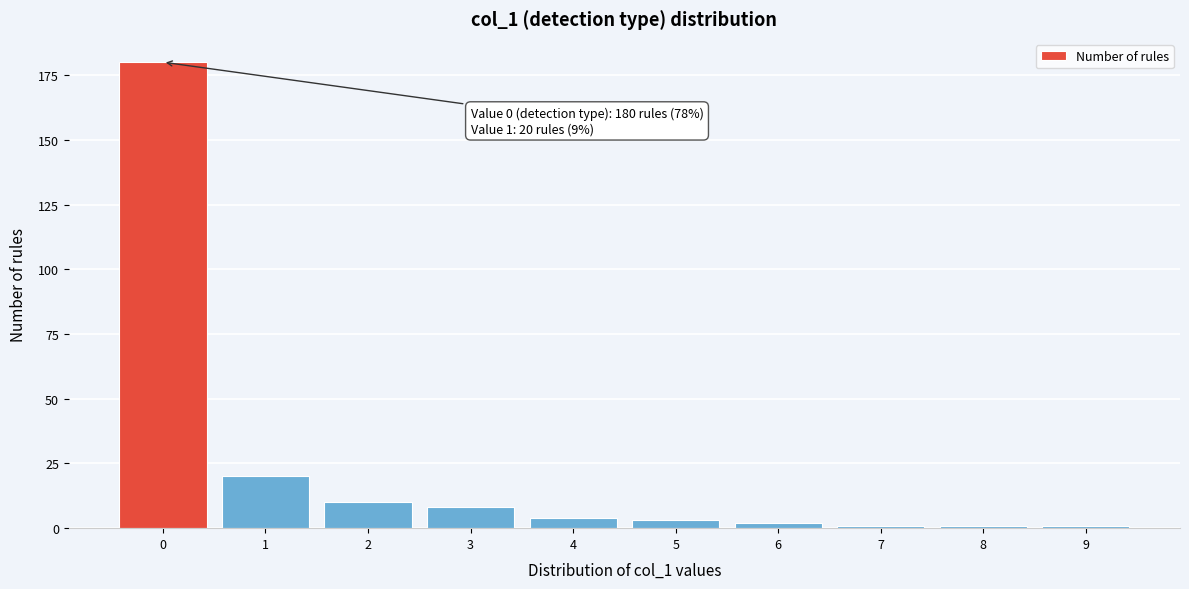

Reading right to left, what are all the values shown in this chart?

1	1	1	2	3	4	8	10	20	180